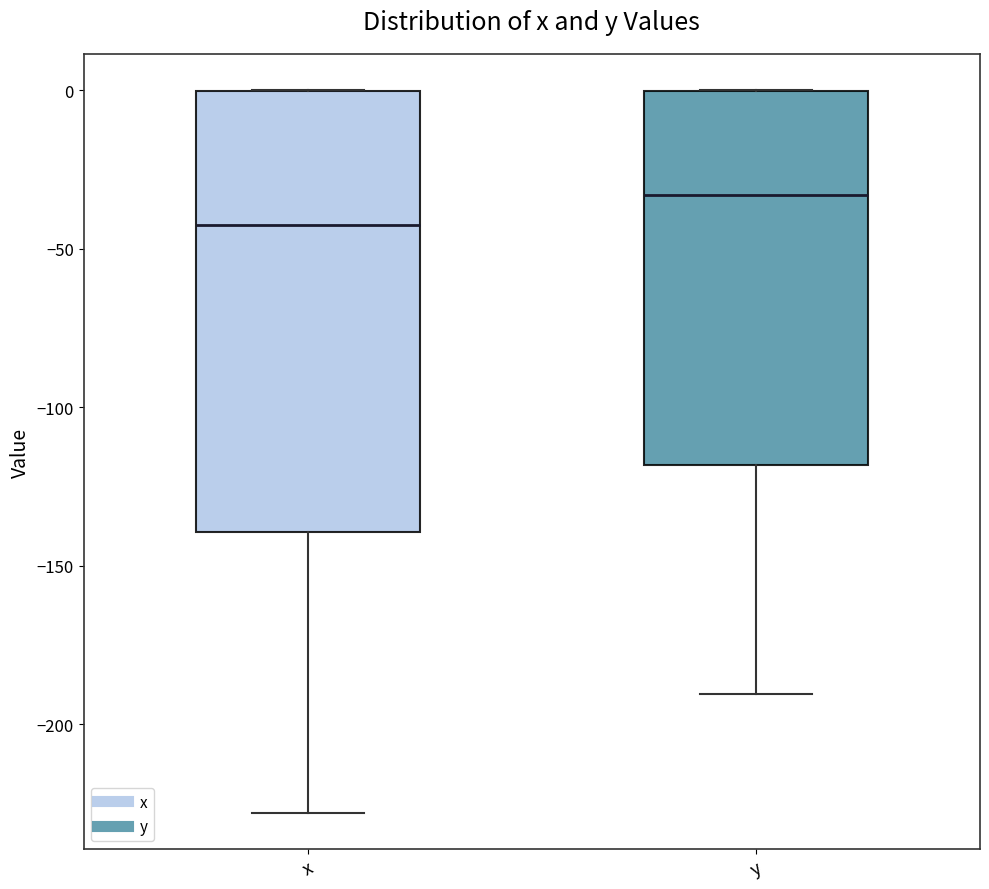

Which box is the tallest, from its lower edge to its upper edge?

x